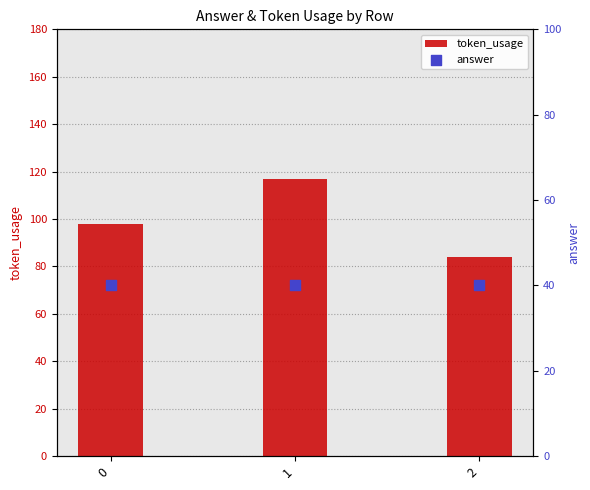

At how many categories does at least one series exceed 83?

3